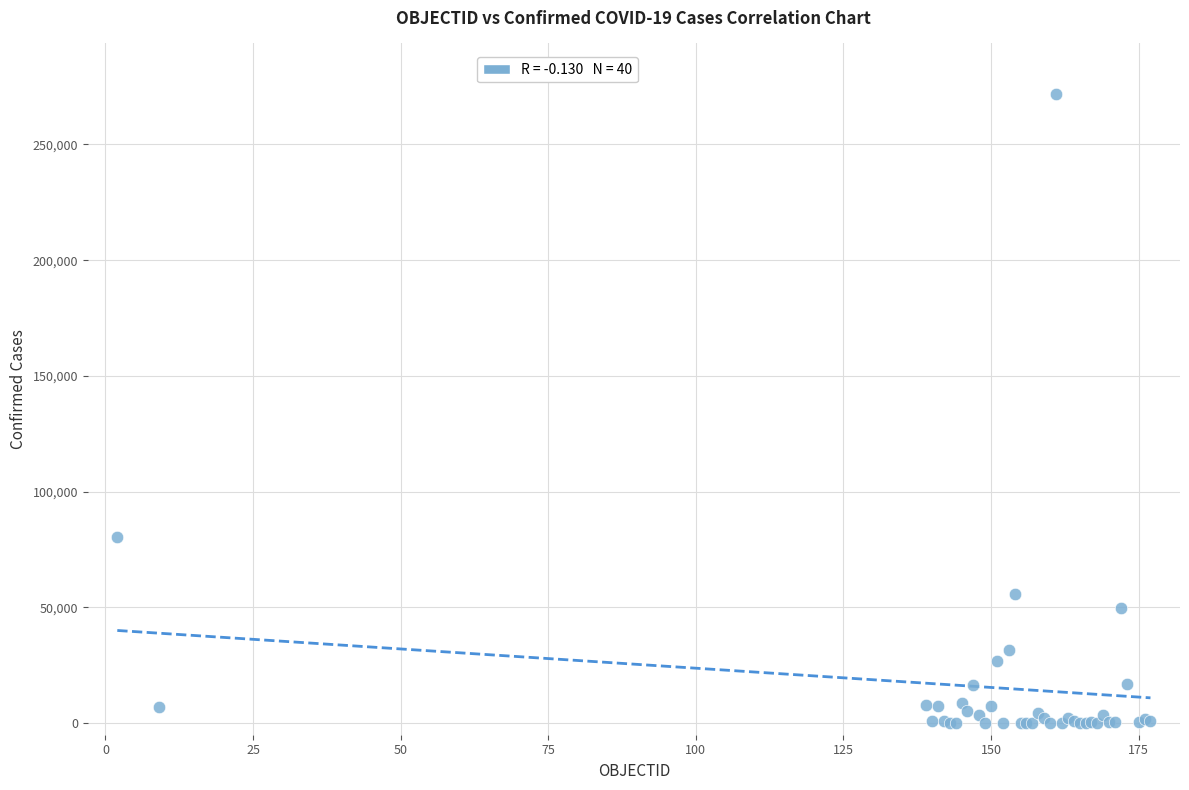

What Y value in the scatter plot is closest to 135951?

80498